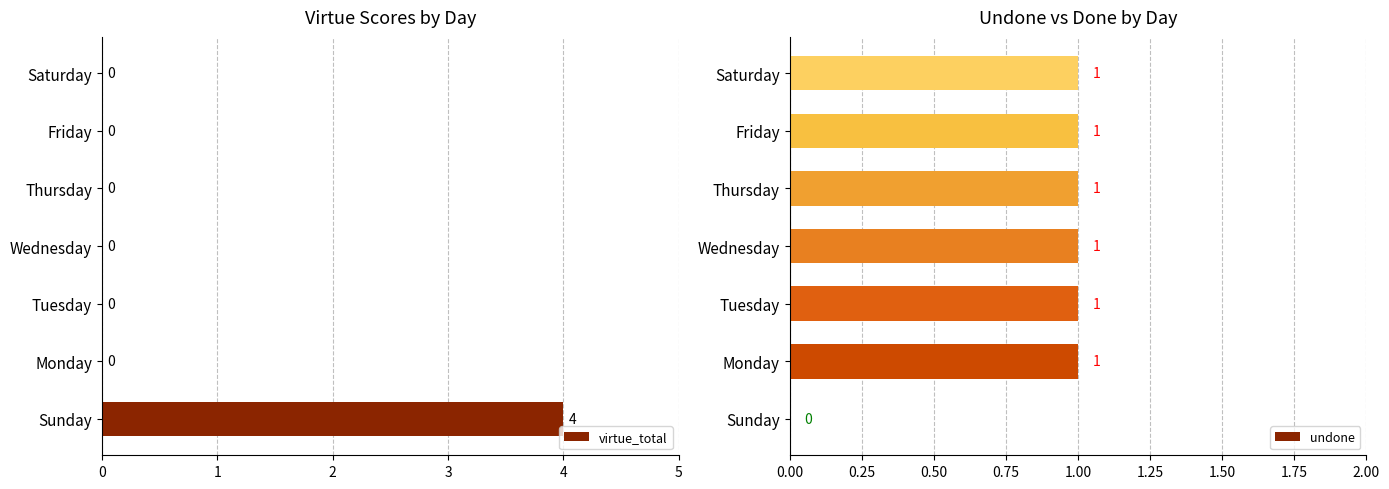

The virtue_total series shows -2 at Thursday. True or false?

False